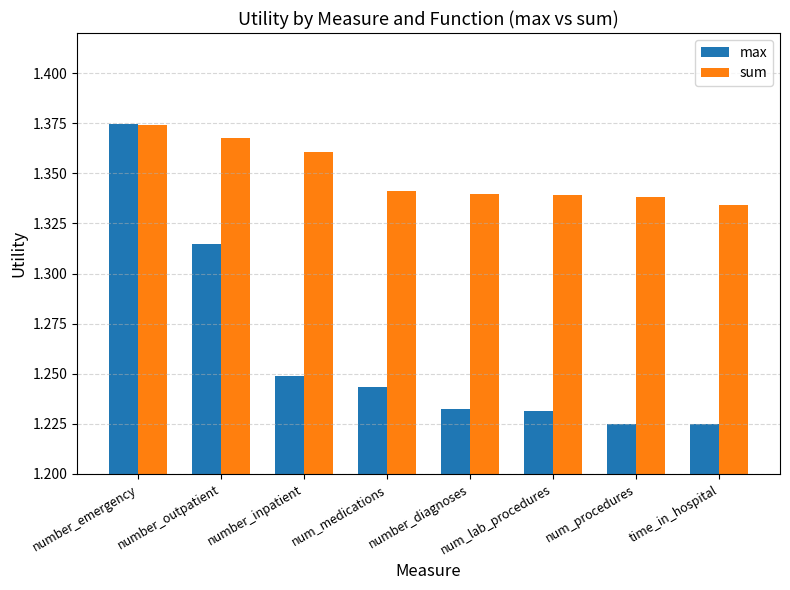

How many bars are there in each group?

2